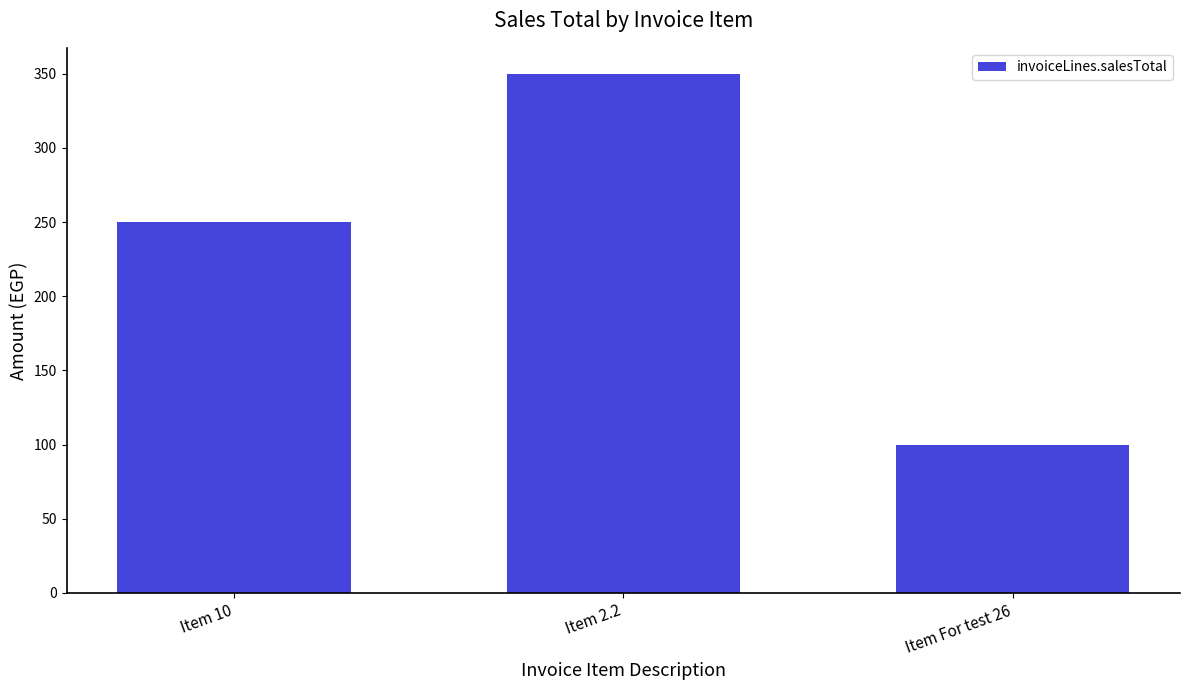

Approximately how many times larger is the value at Item 2.2 compared to Item 10?

1.4